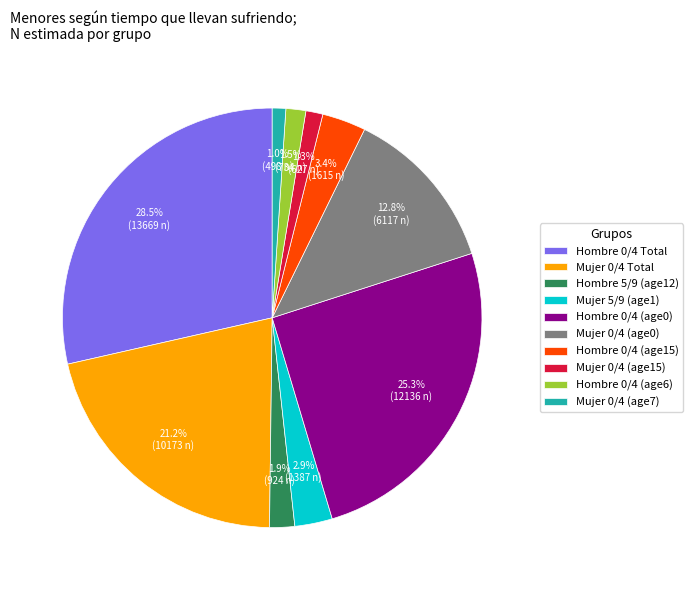

Which slice is the largest?

Hombre 0/4 Total